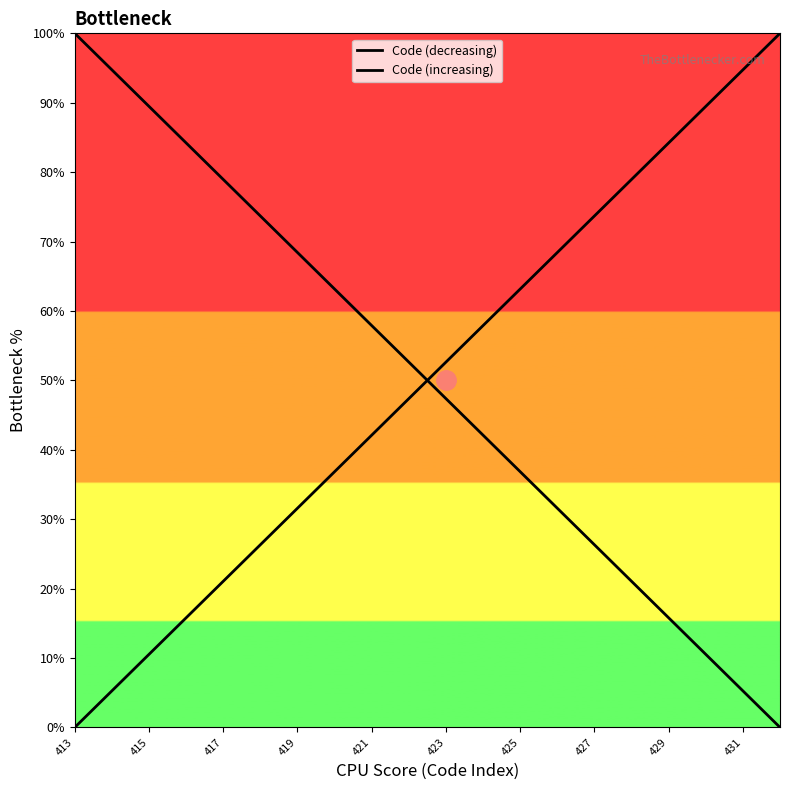

True or false: Code (increasing) has a value of 7.1 at 415.

False